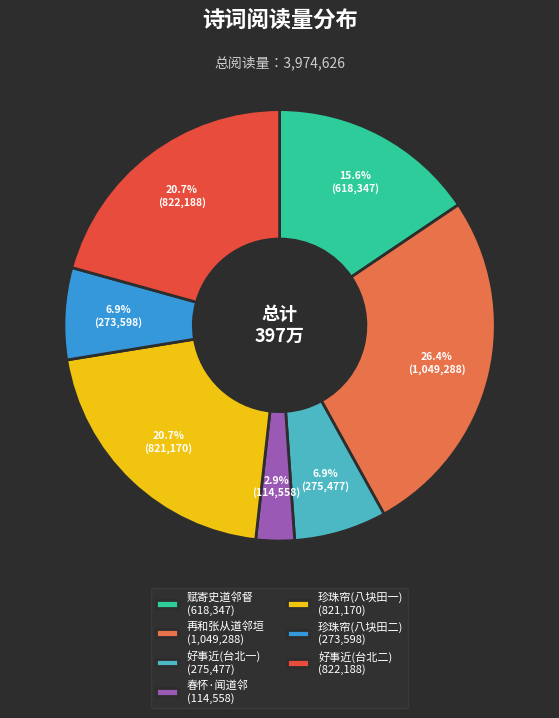

What is the smallest slice in the pie chart?

春怀·闻道邻 (114,558)